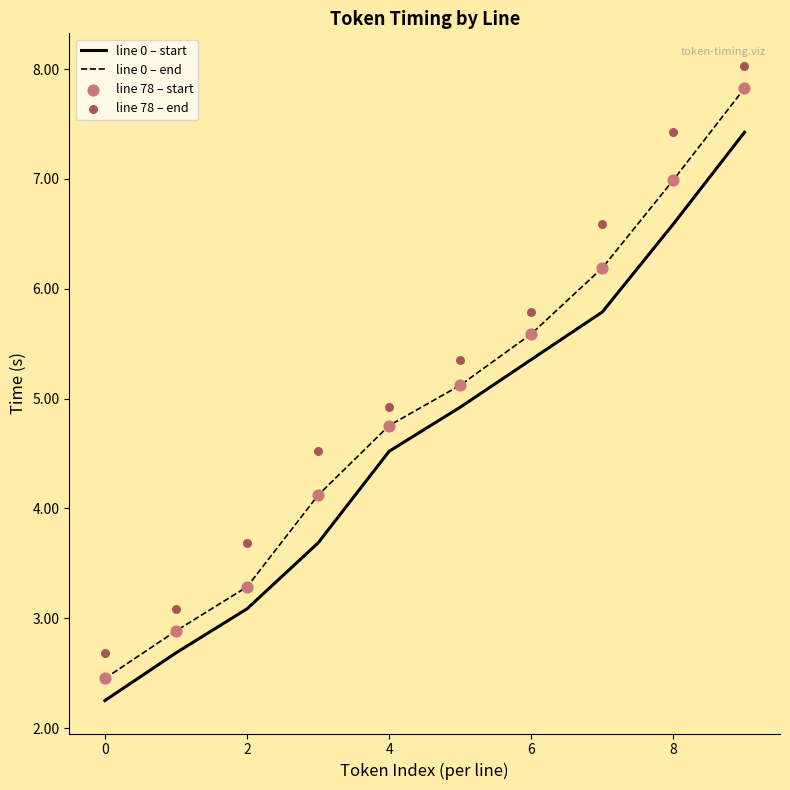

Which series has the largest total across all categories?

line 78 – end